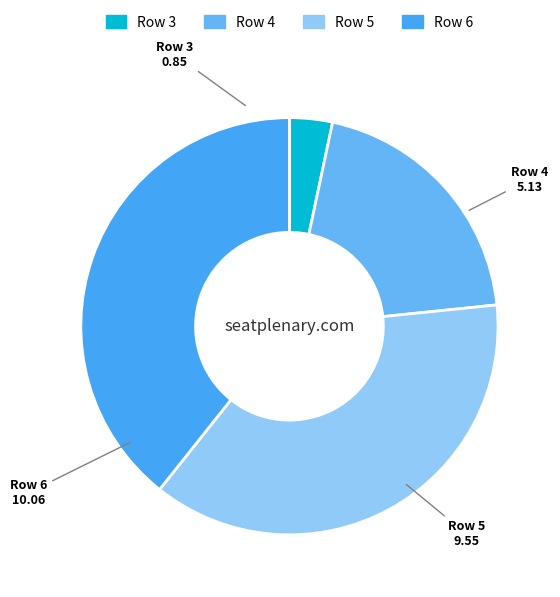

Is the sum of Row 6 and Row 4 greater than half?

Yes